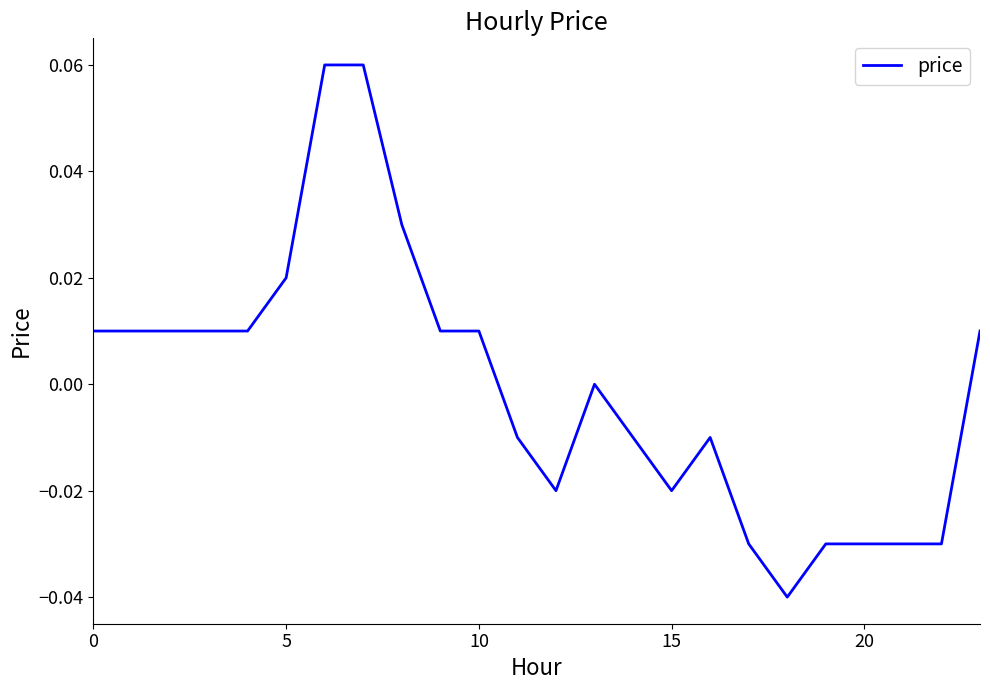

Does the chart have visible grid lines?

No